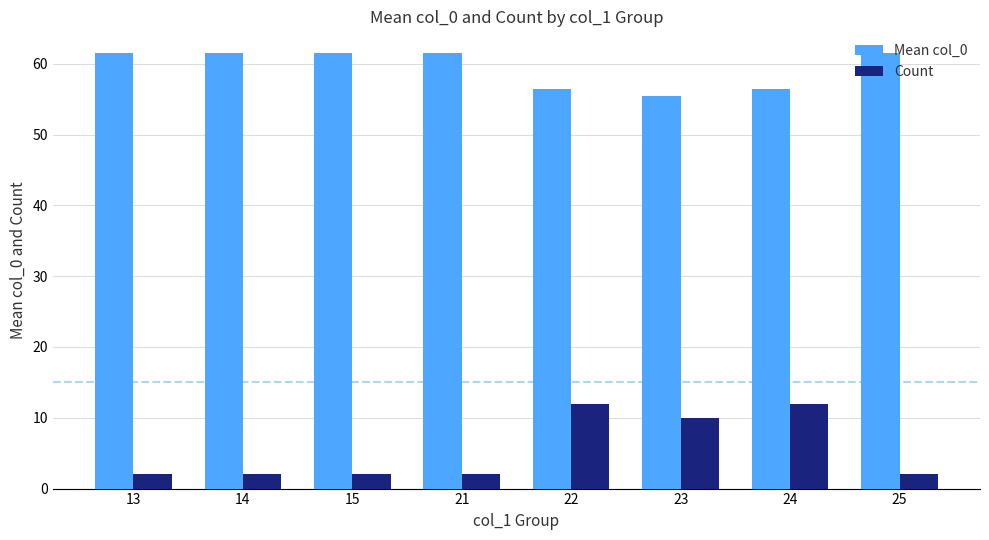

Count the Count values in the range 2 to 12.

8